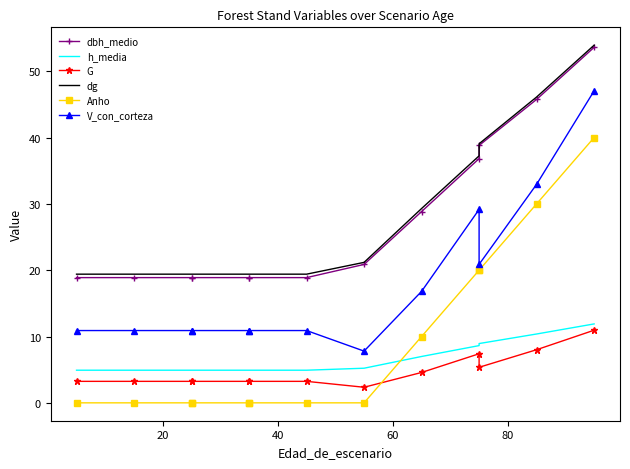

What is the sum of all Anho values?

120.0